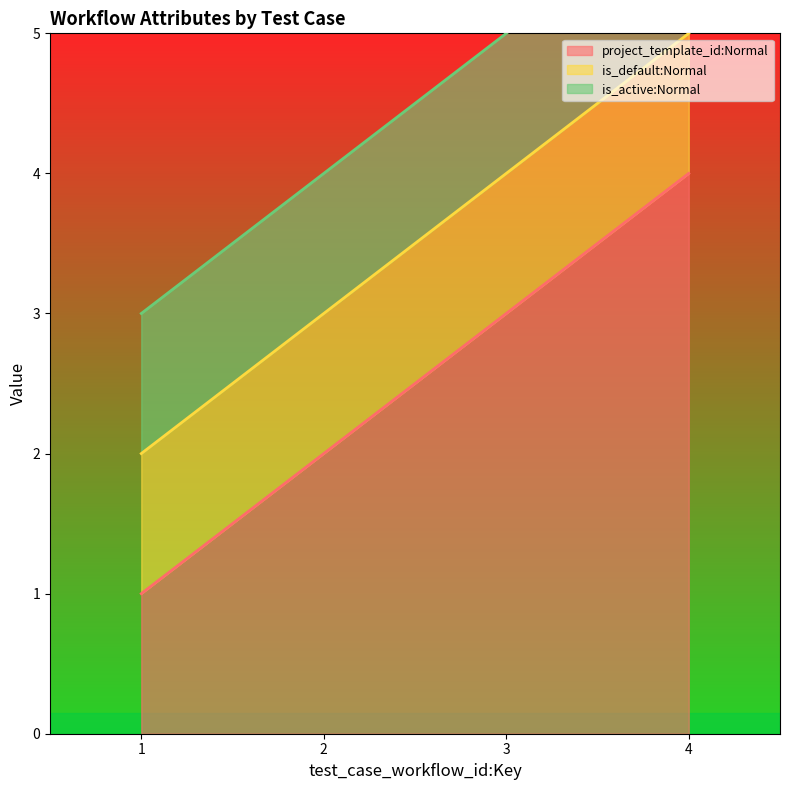

The is_default:Normal series shows 0 at 4. True or false?

False